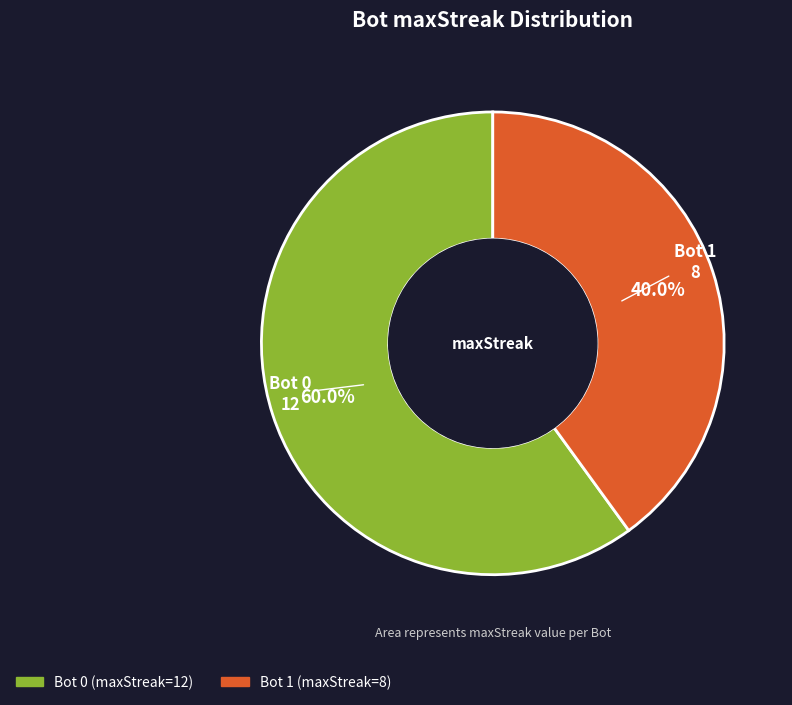

Is there a majority slice in this chart?

Yes